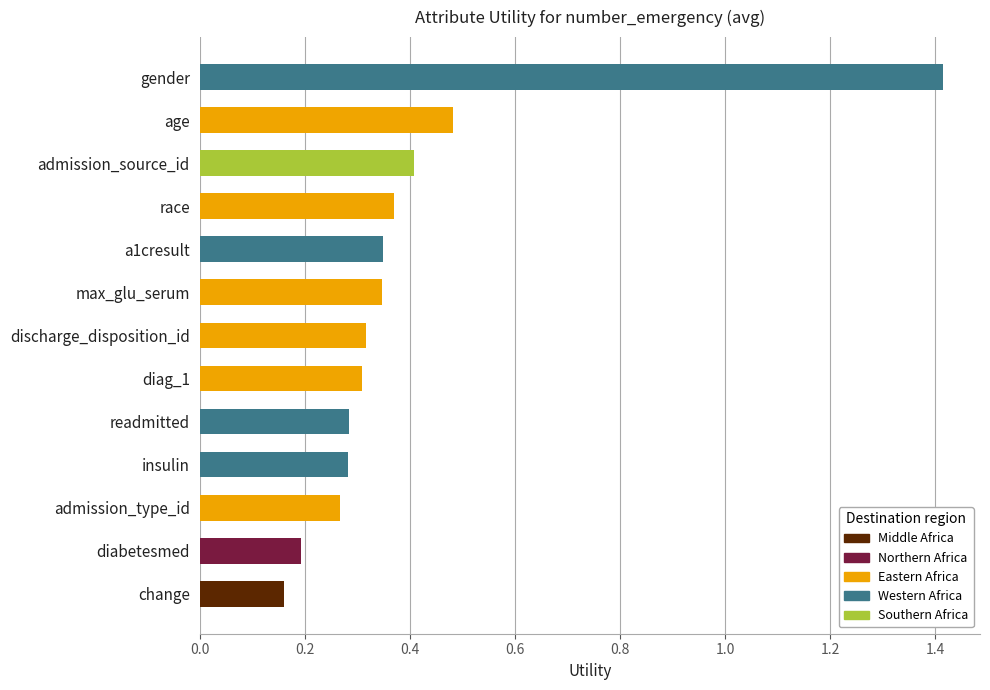

Reading left to right, extract all data points from this chart.

1.4	0.5	0.4	0.4	0.3	0.3	0.3	0.3	0.3	0.3	0.3	0.2	0.2